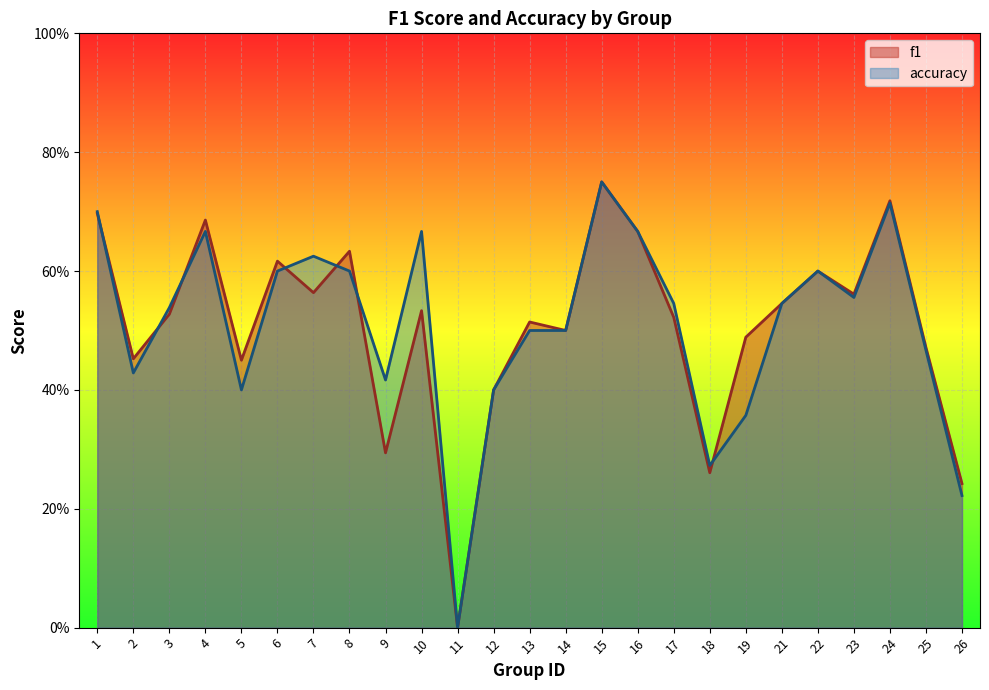

What is the sum of all accuracy values?

12.7